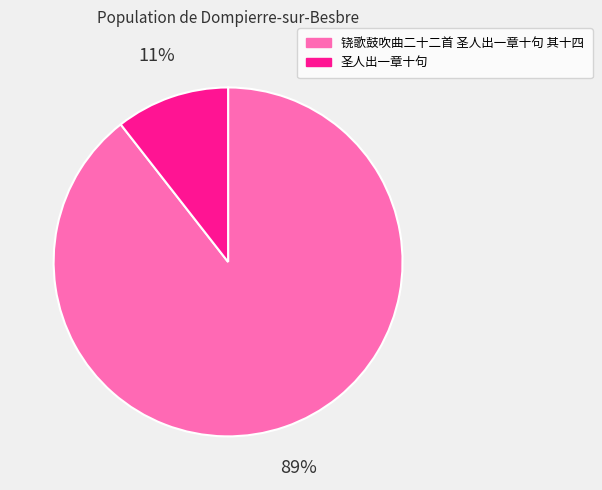

What is the largest slice in the pie chart?

铙歌鼓吹曲二十二首 圣人出一章十句 其十四